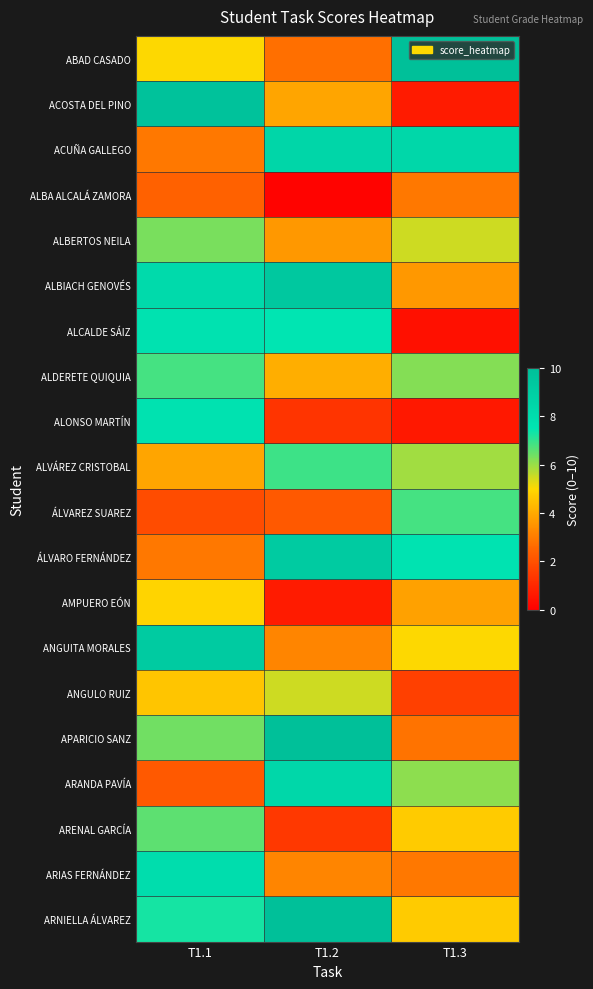

Reading right to left, list all the values displayed in this chart.

ABAD CASADO: T1.3=9.9	T1.2=2.7	T1.1=5.0
ACOSTA DEL PINO: T1.3=0.7	T1.2=3.9	T1.1=9.8
ACUÑA GALLEGO: T1.3=8.4	T1.2=8.5	T1.1=2.9
ALBA ALCALÁ ZAMORA: T1.3=2.9	T1.2=0.1	T1.1=2.4
ALBERTOS NEILA: T1.3=5.5	T1.2=3.6	T1.1=6.3
ALBIACH GENOVÉS: T1.3=3.6	T1.2=9.4	T1.1=8.2
ALCALDE SÁIZ: T1.3=0.4	T1.2=7.5	T1.1=7.7
ALDERETE QUIQUIA: T1.3=6.2	T1.2=4.1	T1.1=6.8
ALONSO MARTÍN: T1.3=0.6	T1.2=1.3	T1.1=7.7
ALVÁREZ CRISTOBAL: T1.3=5.9	T1.2=6.9	T1.1=3.9
ÁLVAREZ SUAREZ: T1.3=6.8	T1.2=2.2	T1.1=1.9
ÁLVARO FERNÁNDEZ: T1.3=7.6	T1.2=9.2	T1.1=2.9
AMPUERO EÓN: T1.3=3.8	T1.2=0.7	T1.1=4.9
ANGUITA MORALES: T1.3=5.0	T1.2=3.2	T1.1=9.2
ANGULO RUIZ: T1.3=1.6	T1.2=5.5	T1.1=4.6
APARICIO SANZ: T1.3=2.8	T1.2=9.9	T1.1=6.4
ARANDA PAVÍA: T1.3=6.1	T1.2=8.4	T1.1=2.2
ARENAL GARCÍA: T1.3=4.7	T1.2=1.4	T1.1=6.6
ARIAS FERNÁNDEZ: T1.3=2.9	T1.2=3.2	T1.1=8.0
ARNIELLA ÁLVAREZ: T1.3=4.7	T1.2=9.9	T1.1=7.3